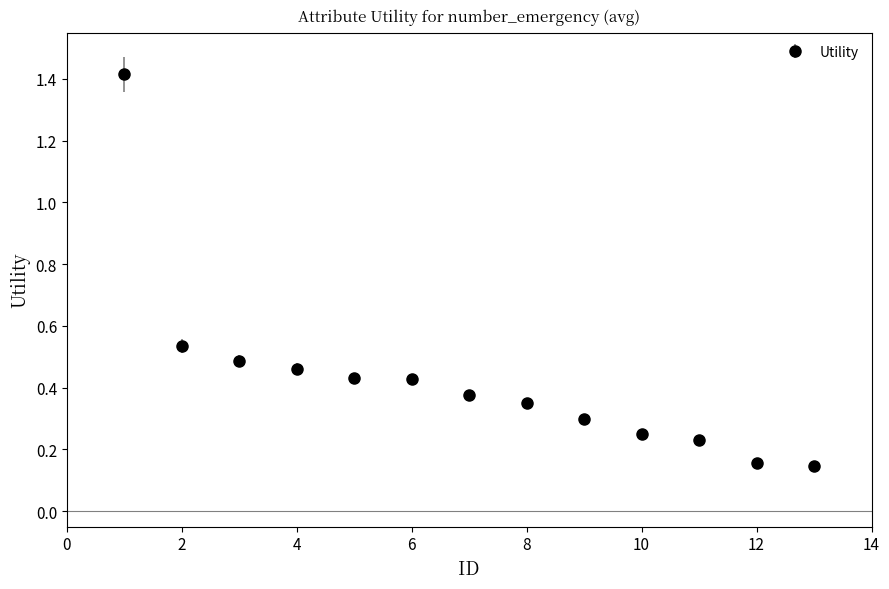

What is the greatest value displayed?

1.4